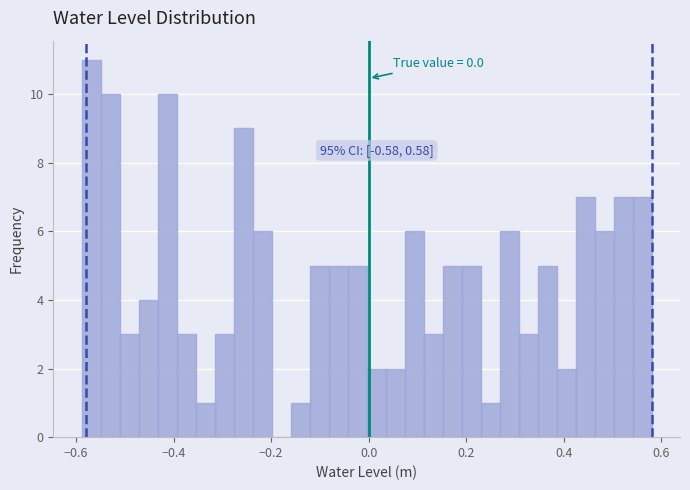

Around what value on the x-axis is the tallest bar? Give the approximate position of its centre, as read against the axis.

-0.56